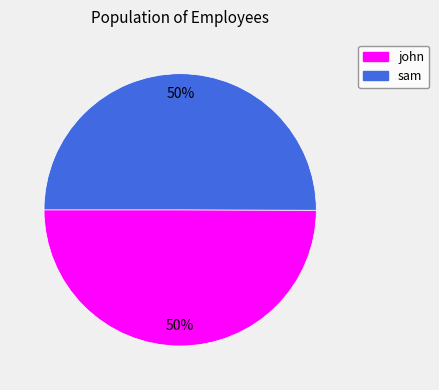

What is the ratio of the value at john to the value at sam?

1.0